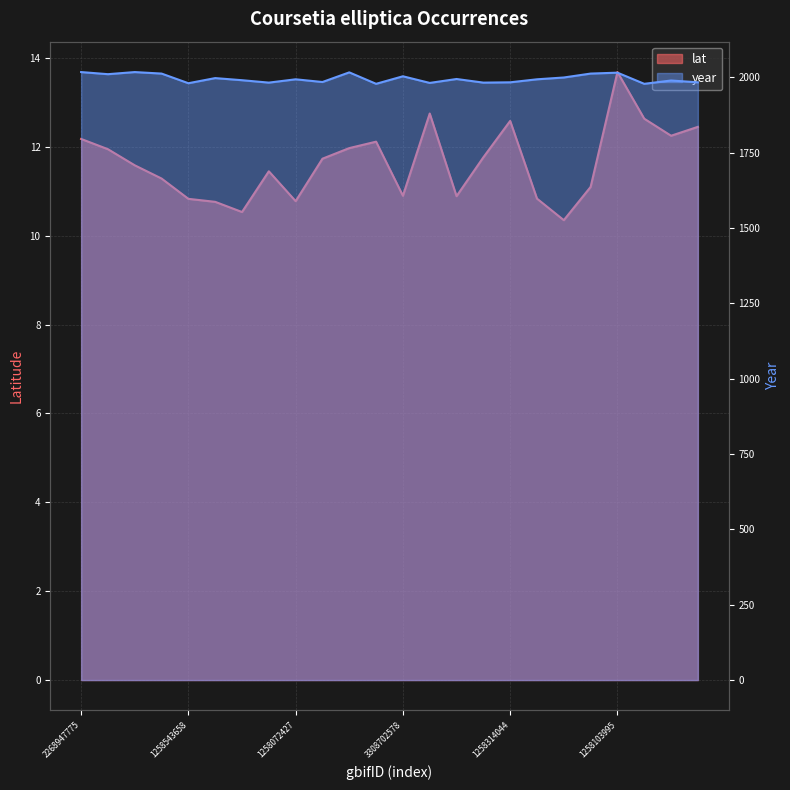

What position from the right is 1253723861?

6